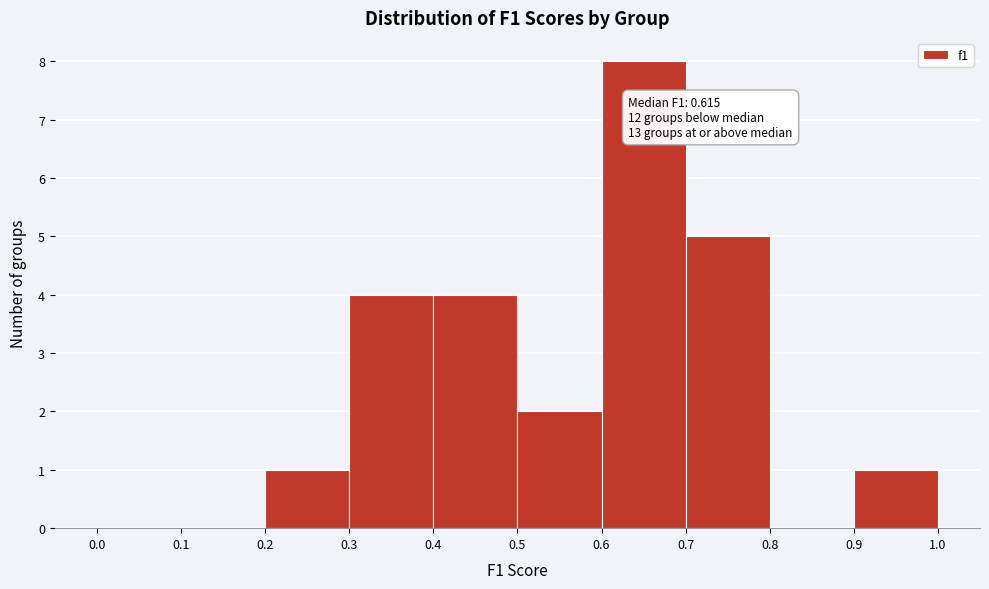

Over which range of the x-axis is the bar tallest?

0.6 to 0.7